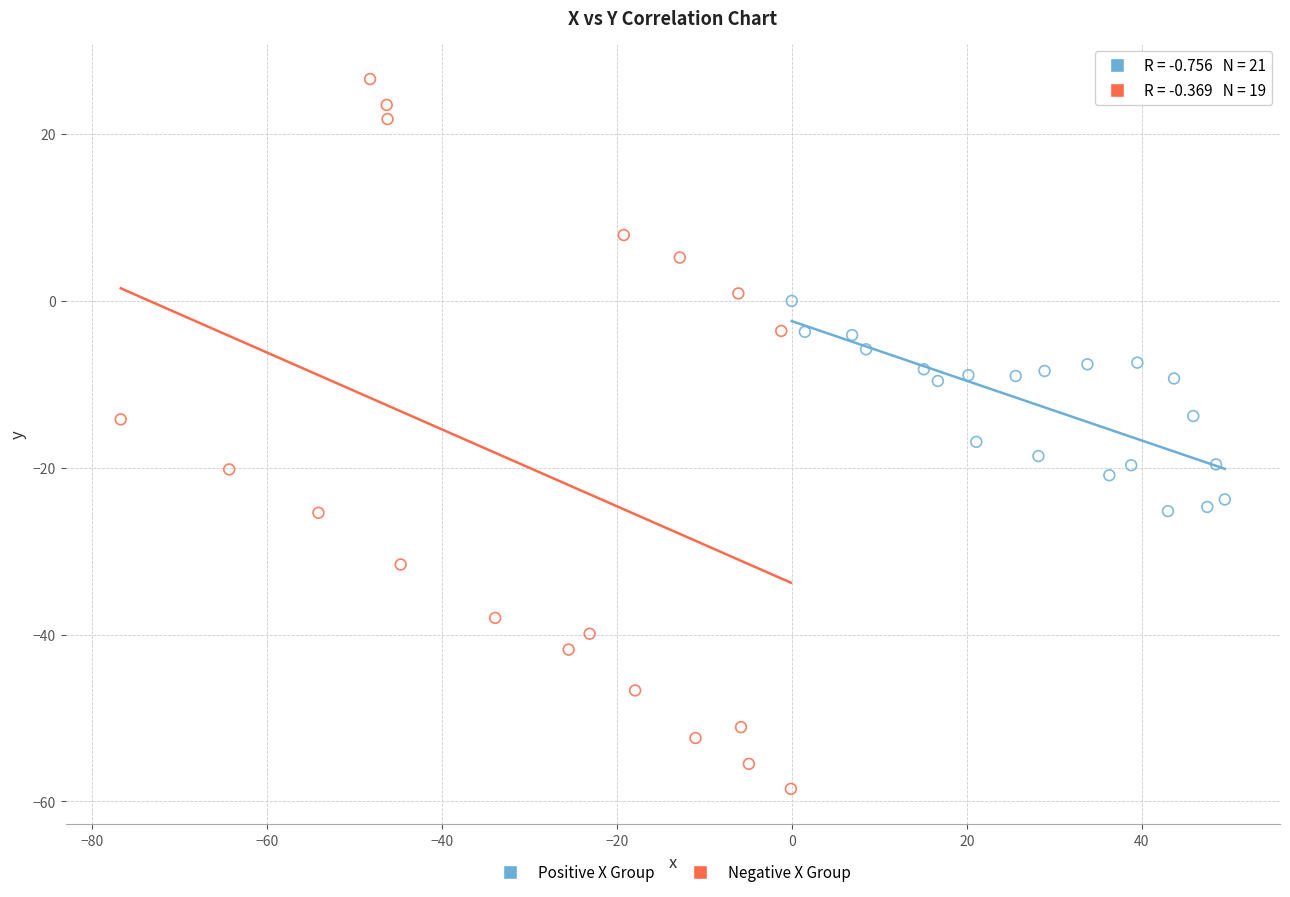

What are all the series names shown in the legend?

Positive X Group, Negative X Group